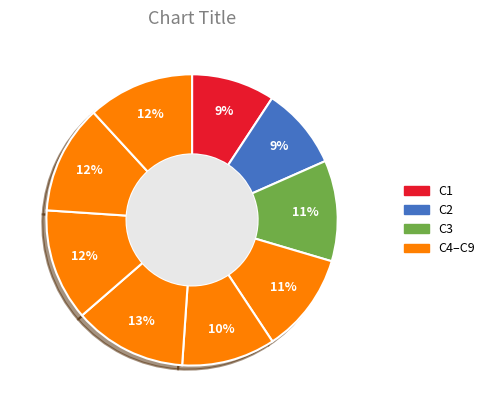

How many segments does this pie chart have?

9